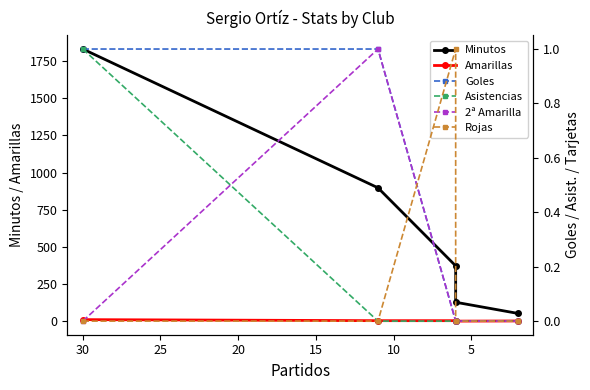

Is the value of Amarillas at 15 greater than the value of Goles at 15?

No